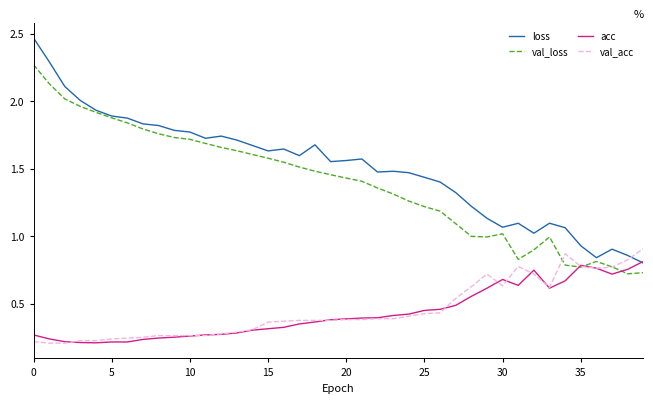

Which series has the widest spread of values?

loss